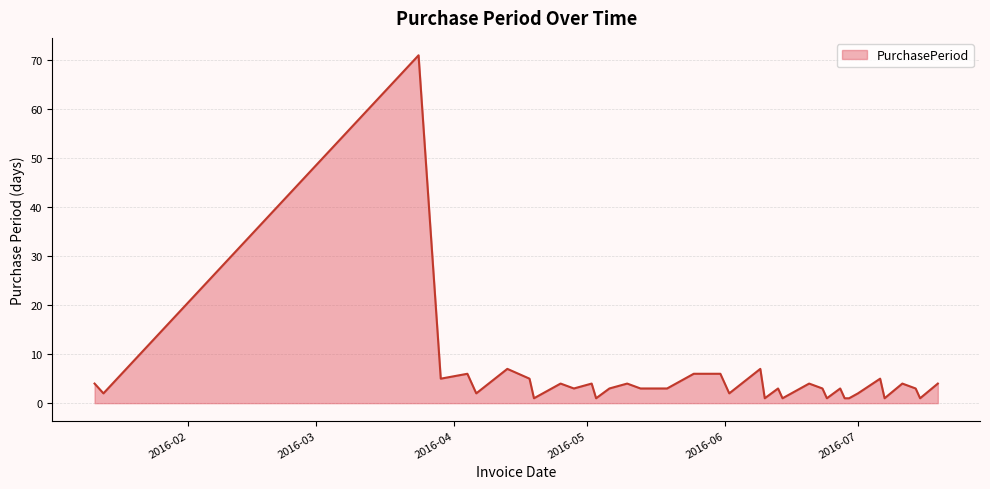

What is the difference between the maximum and minimum values?

70